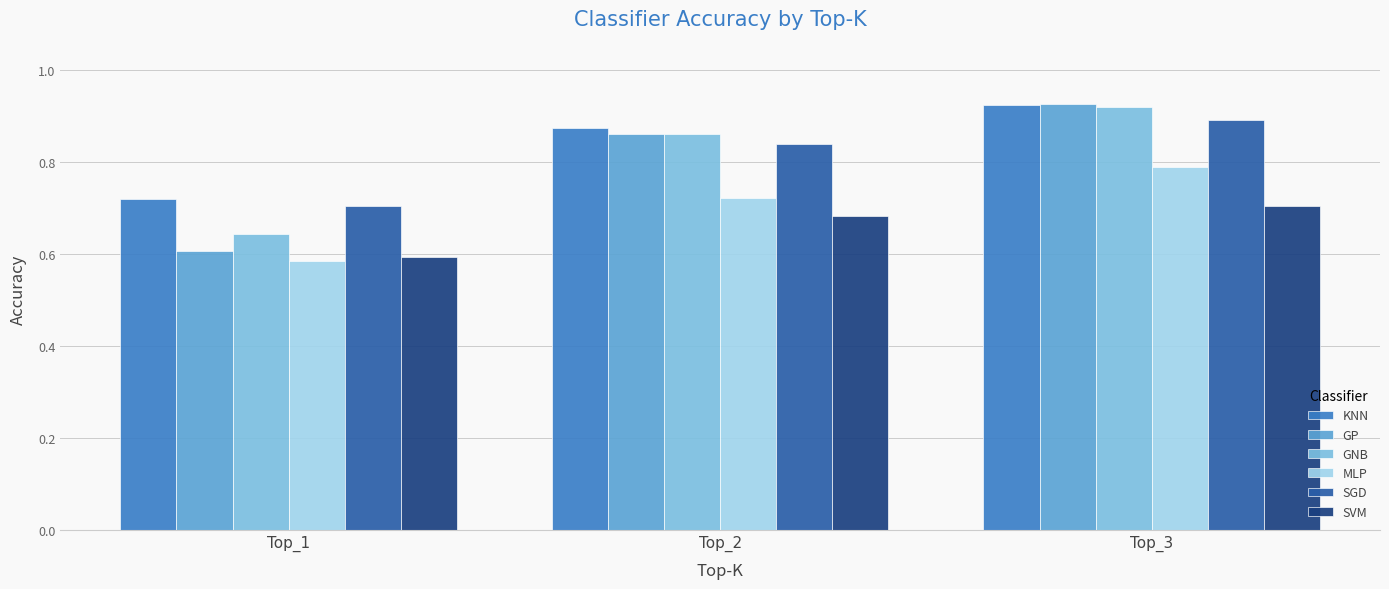

What is the total value across all series at Top_1?

3.9